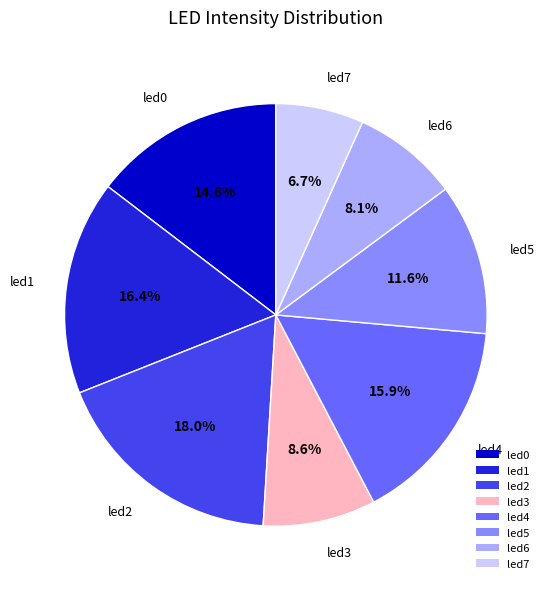

How many slices are in this pie chart?

8